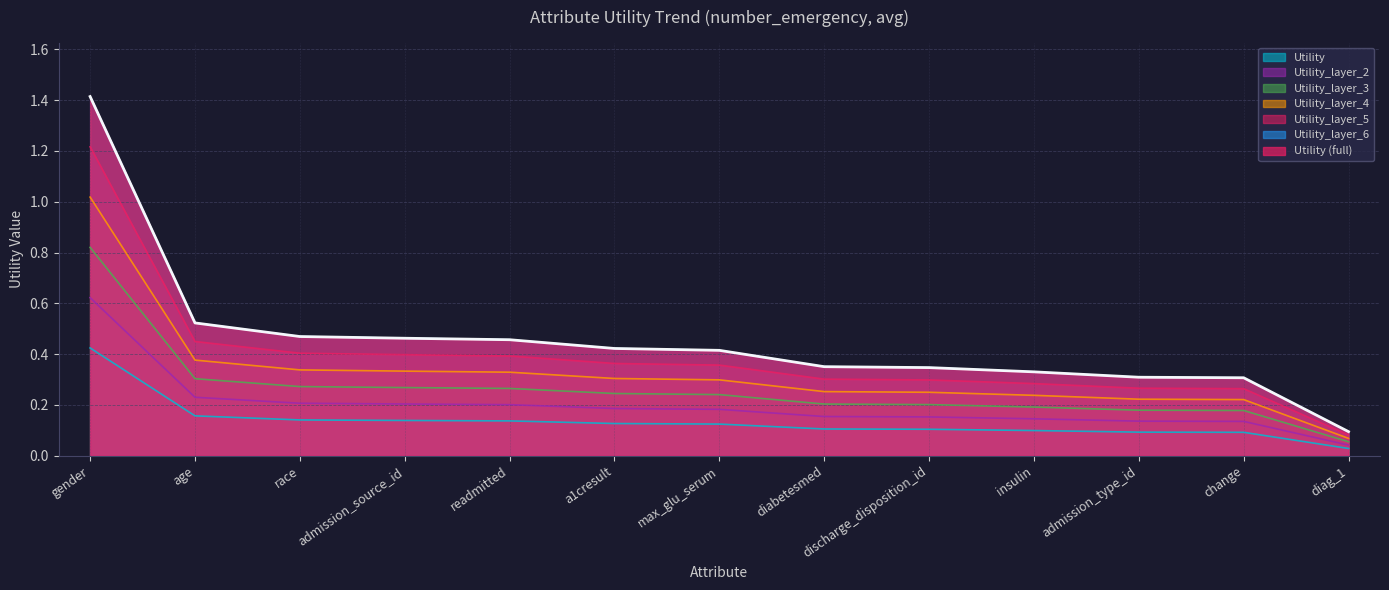

Reading left to right, extract all data points from this chart.

gender=0.4	age=0.2	race=0.1	admission_source_id=0.1	readmitted=0.1	a1cresult=0.1	max_glu_serum=0.1	diabetesmed=0.1	discharge_disposition_id=0.1	insulin=0.1	admission_type_id=0.1	change=0.1	diag_1=0.0